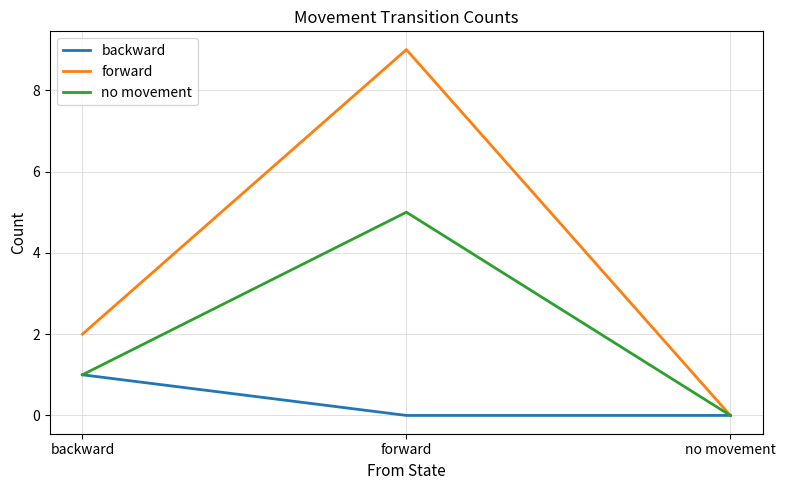

The backward series shows 0 at forward. True or false?

True